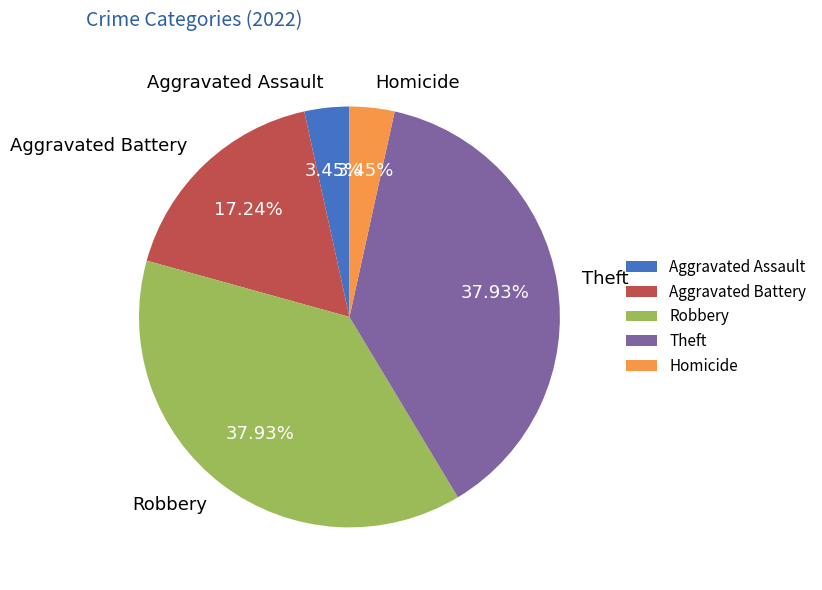

Does Theft represent more than half of the total?

No